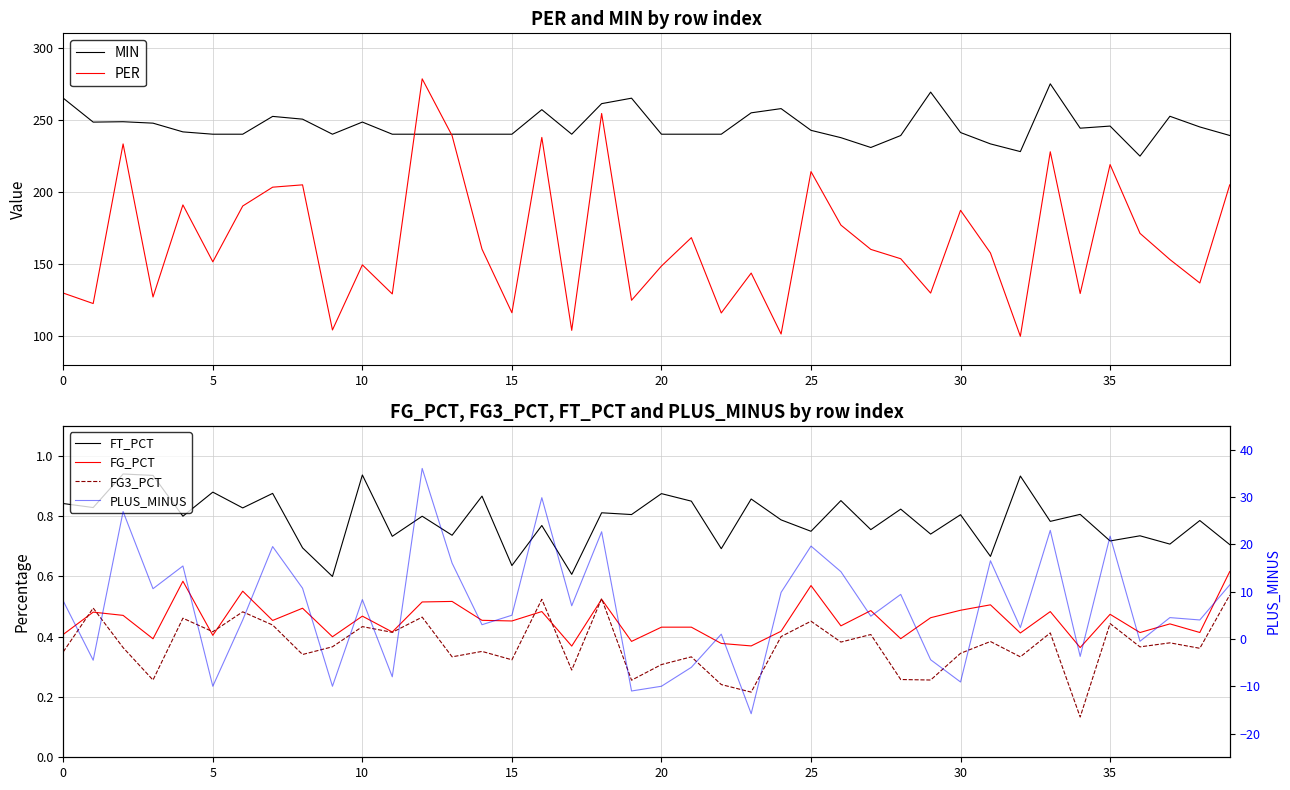

Is it true that MIN equals 240.0 at 5?

True